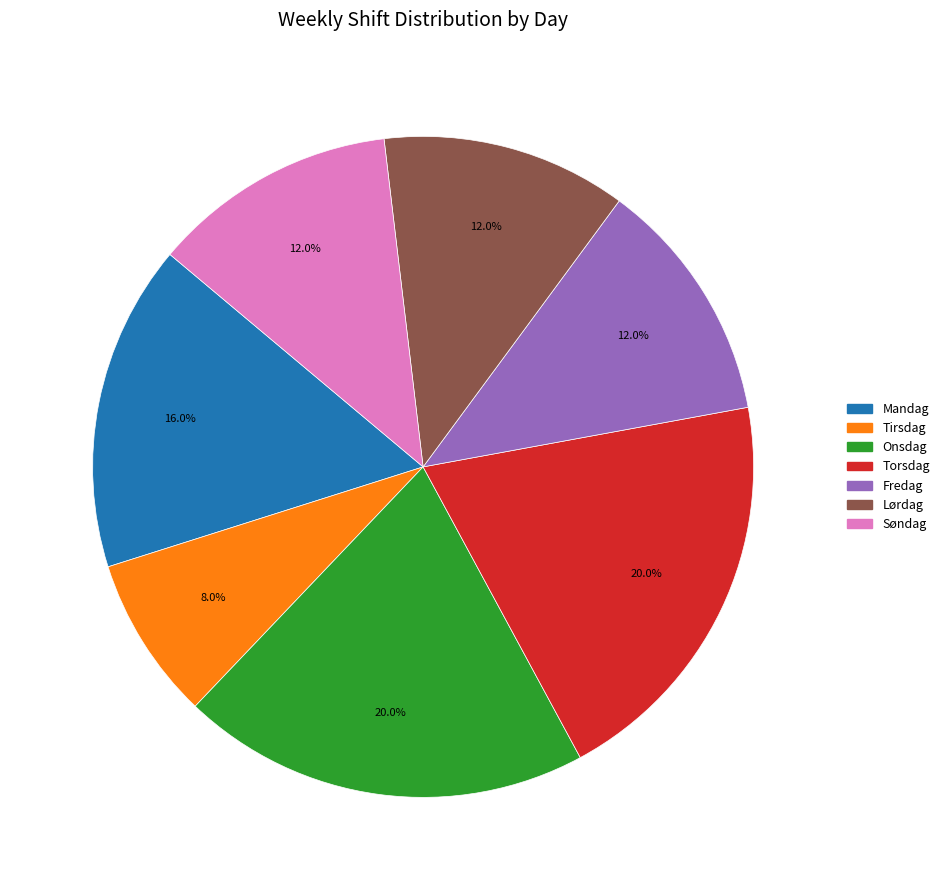

Which category has the smallest portion of the pie?

Tirsdag